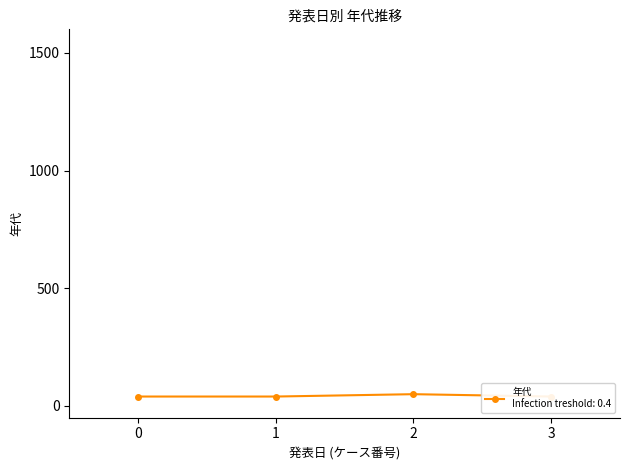

Reading left to right, extract all data points from this chart.

40	40	50	40